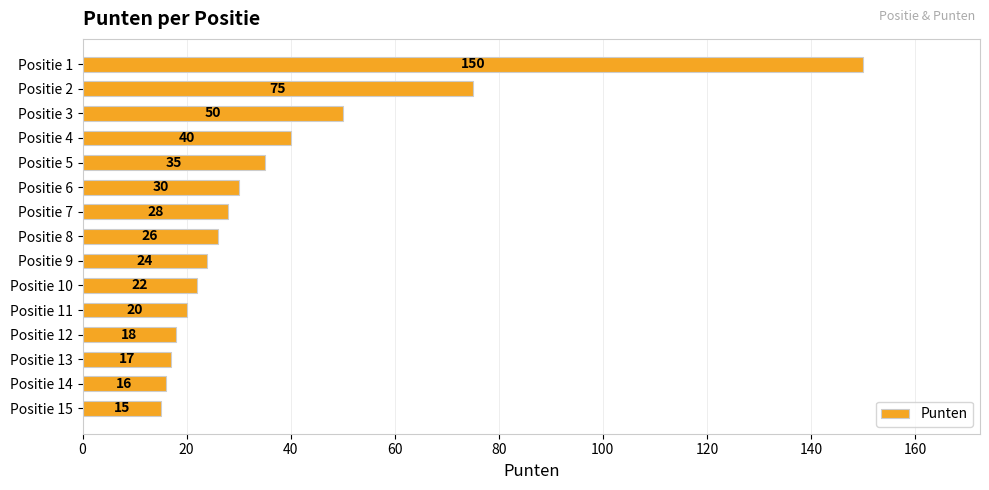

What is the minimum value shown in the chart?

15